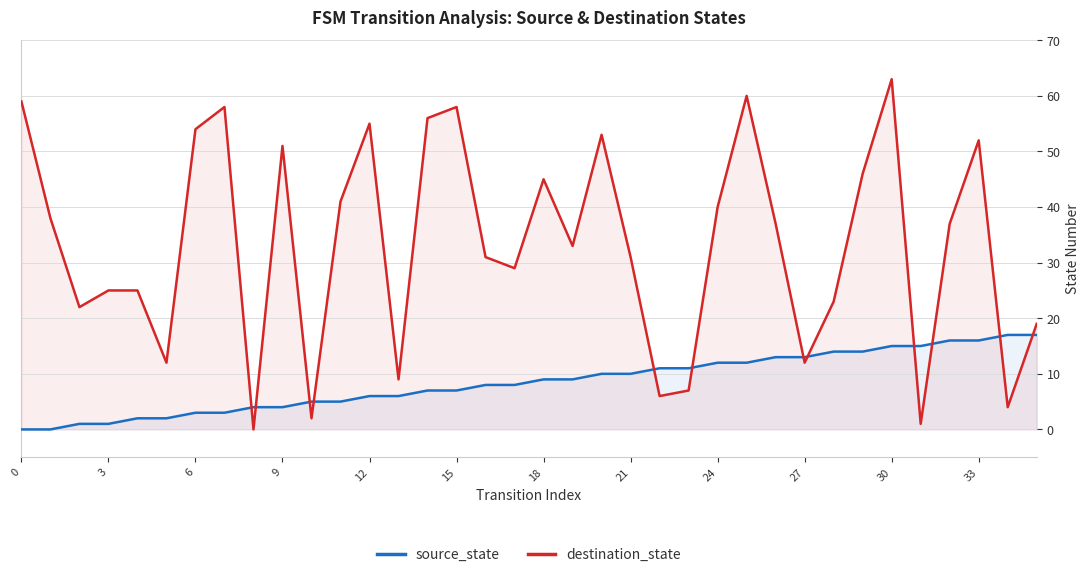

What is the highest value of the source_state series?

17